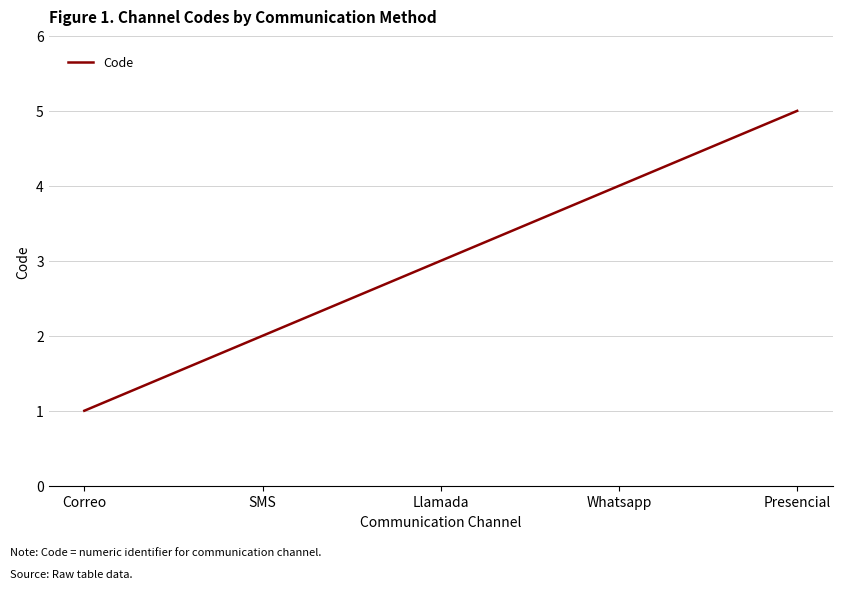

At which category does the chart reach its minimum across all series?

Correo